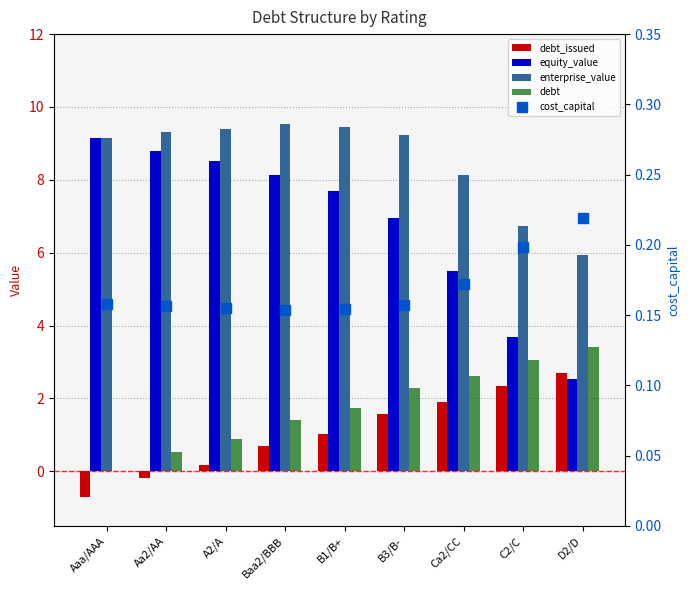

What is the spread (max minus min) of values at B1/B+?

9.3